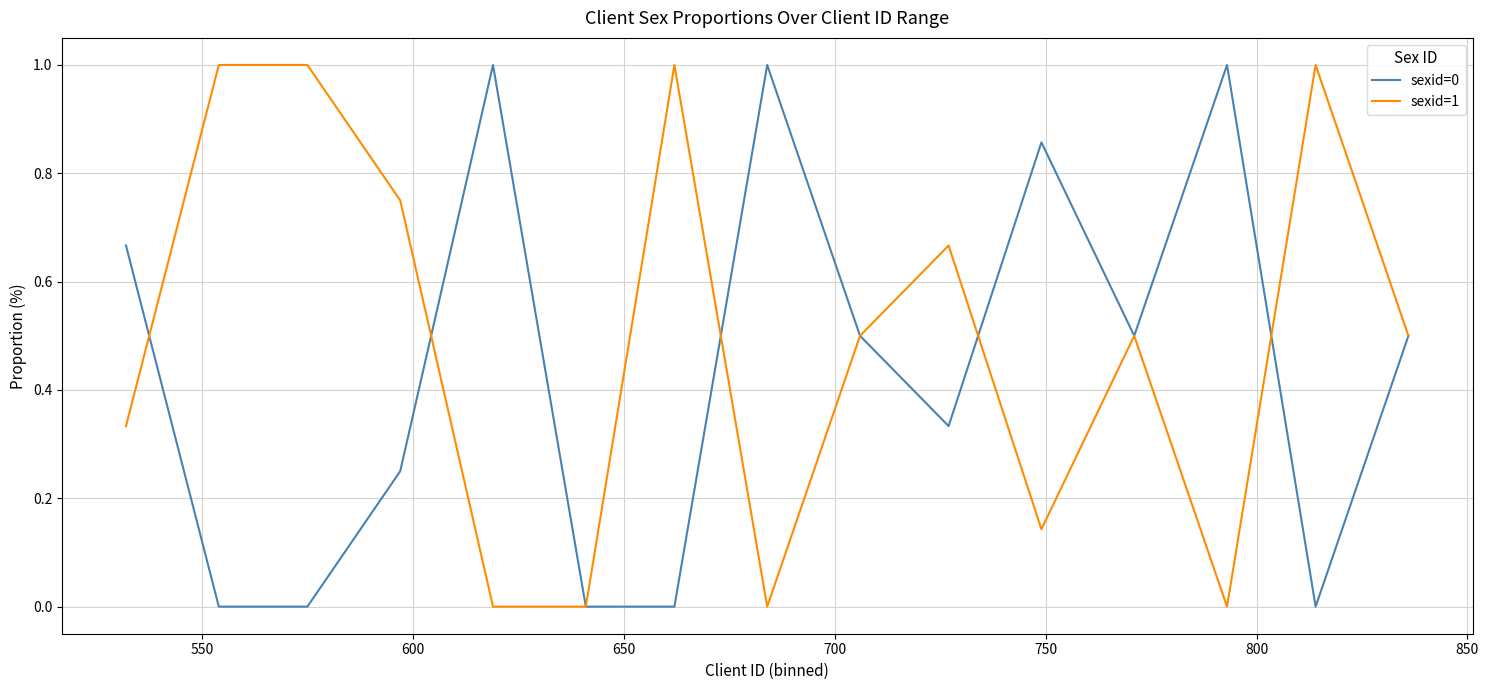

Rank the series by their average value, from lowest to highest.

sexid=0, sexid=1